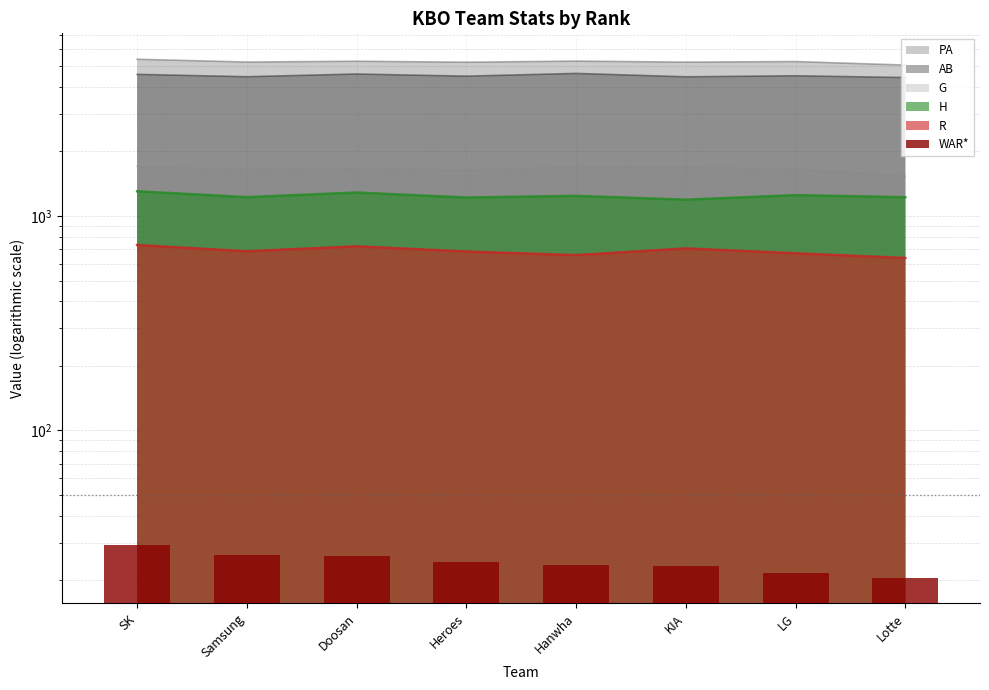

Does the chart contain any negative values?

No